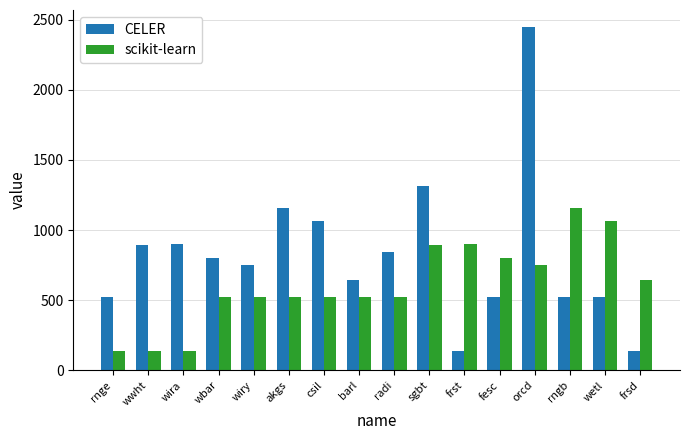

The scikit-learn series shows 524.0 at akgs. True or false?

True